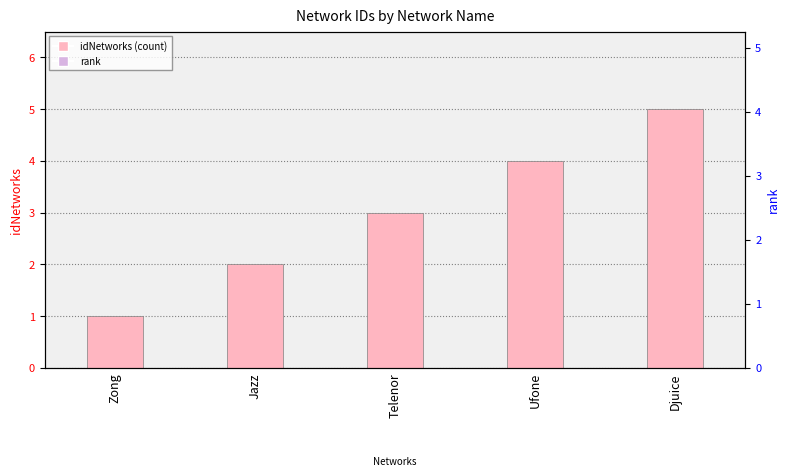

What is the smallest value displayed?

1